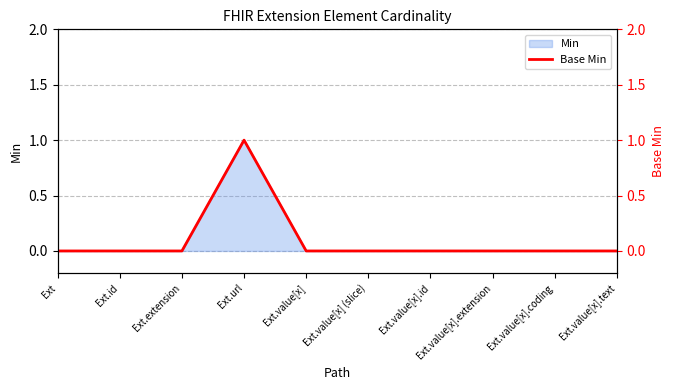

Count the values in the range 0 to 1.

10